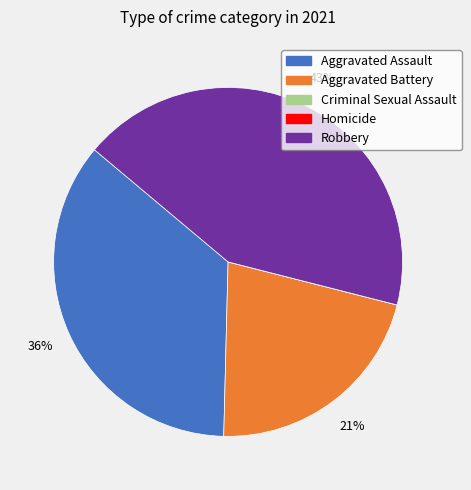

Approximately how many times larger is the value at Robbery compared to Aggravated Assault?

1.2